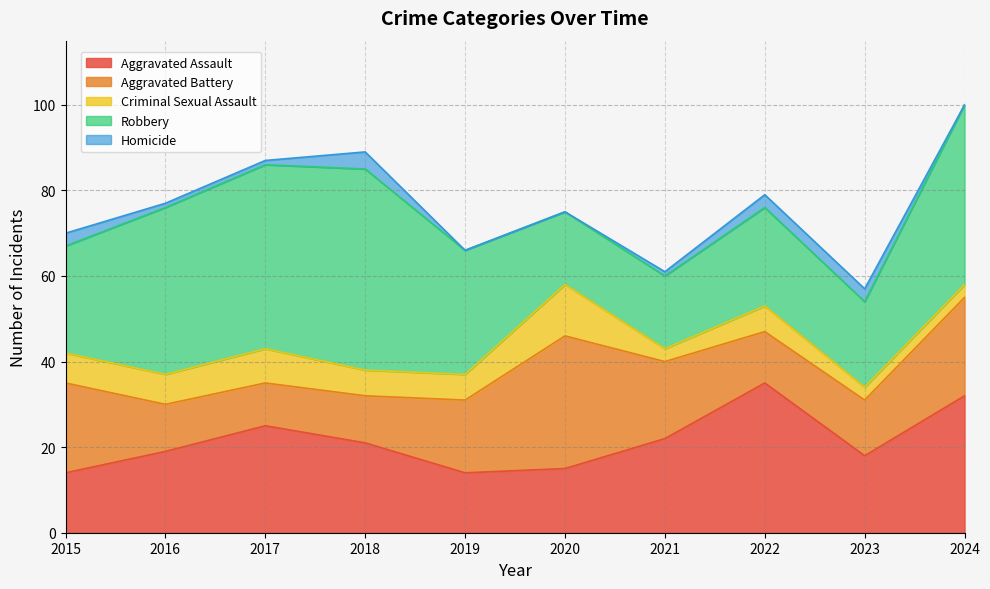

How many data points in Aggravated Battery are above 17?

4